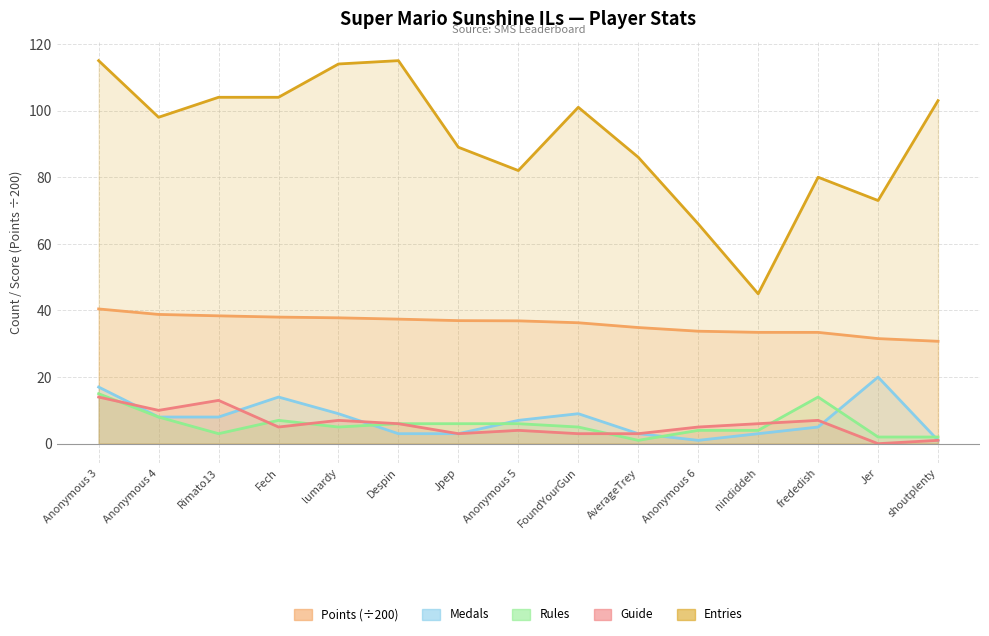

Reading right to left, extract all data points from this chart.

Points (÷200): shoutplenty=30.7	Jer=31.6	frededish=33.4	nindiddeh=33.4	Anonymous 6=33.8	AverageTrey=34.9	FoundYourGun=36.3	Anonymous 5=36.9	Jpep=36.9	Despin=37.4	lumardy=37.8	Fech=38.0	Rimato13=38.4	Anonymous 4=38.8	Anonymous 3=40.5
Medals: shoutplenty=1.0	Jer=20.0	frededish=5.0	nindiddeh=3.0	Anonymous 6=1.0	AverageTrey=3.0	FoundYourGun=9.0	Anonymous 5=7.0	Jpep=3.0	Despin=3.0	lumardy=9.0	Fech=14.0	Rimato13=8.0	Anonymous 4=8.0	Anonymous 3=17.0
Rules: shoutplenty=2.0	Jer=2.0	frededish=14.0	nindiddeh=4.0	Anonymous 6=4.0	AverageTrey=1.0	FoundYourGun=5.0	Anonymous 5=6.0	Jpep=6.0	Despin=6.0	lumardy=5.0	Fech=7.0	Rimato13=3.0	Anonymous 4=8.0	Anonymous 3=15.0
Guide: shoutplenty=1.0	Jer=0.0	frededish=7.0	nindiddeh=6.0	Anonymous 6=5.0	AverageTrey=3.0	FoundYourGun=3.0	Anonymous 5=4.0	Jpep=3.0	Despin=6.0	lumardy=7.0	Fech=5.0	Rimato13=13.0	Anonymous 4=10.0	Anonymous 3=14.0
Entries: shoutplenty=103.0	Jer=73.0	frededish=80.0	nindiddeh=45.0	Anonymous 6=66.0	AverageTrey=86.0	FoundYourGun=101.0	Anonymous 5=82.0	Jpep=89.0	Despin=115.0	lumardy=114.0	Fech=104.0	Rimato13=104.0	Anonymous 4=98.0	Anonymous 3=115.0